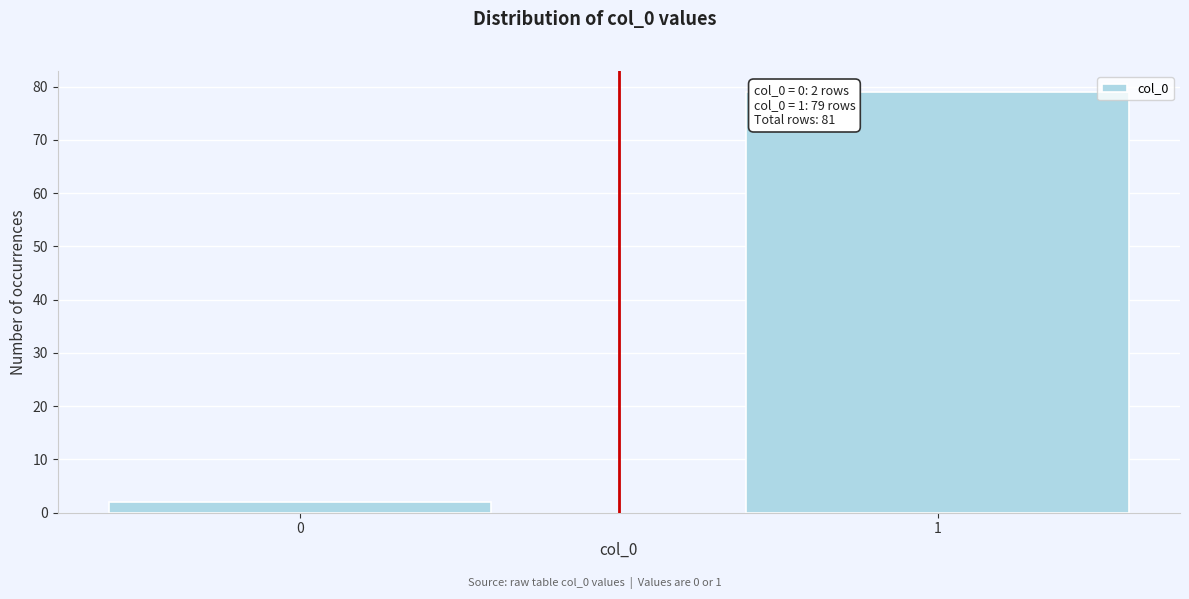

Reading left to right, what are all the values shown in this chart?

0=2	1=79